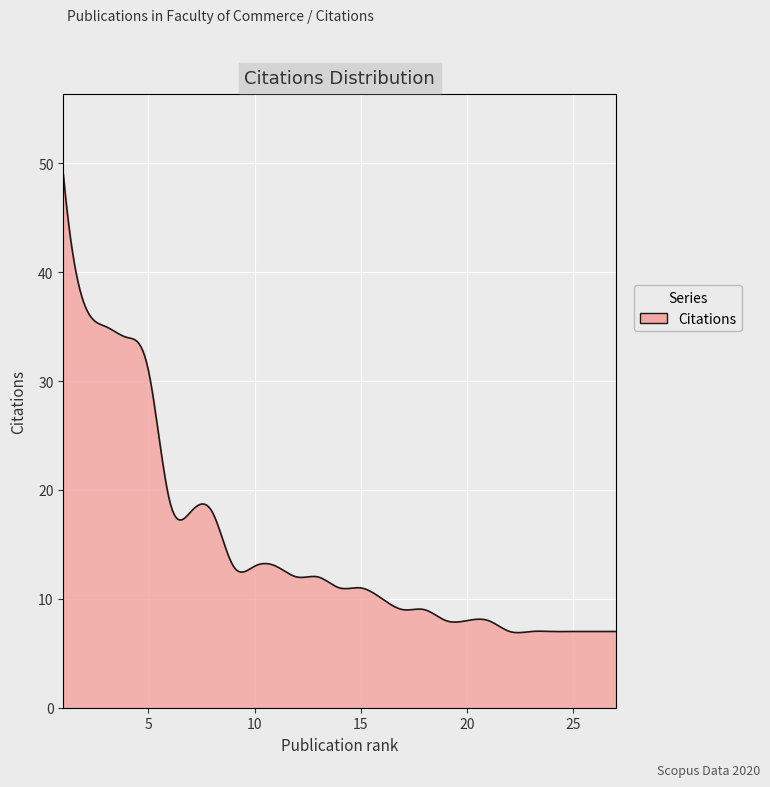

What is the smallest value displayed?

6.9